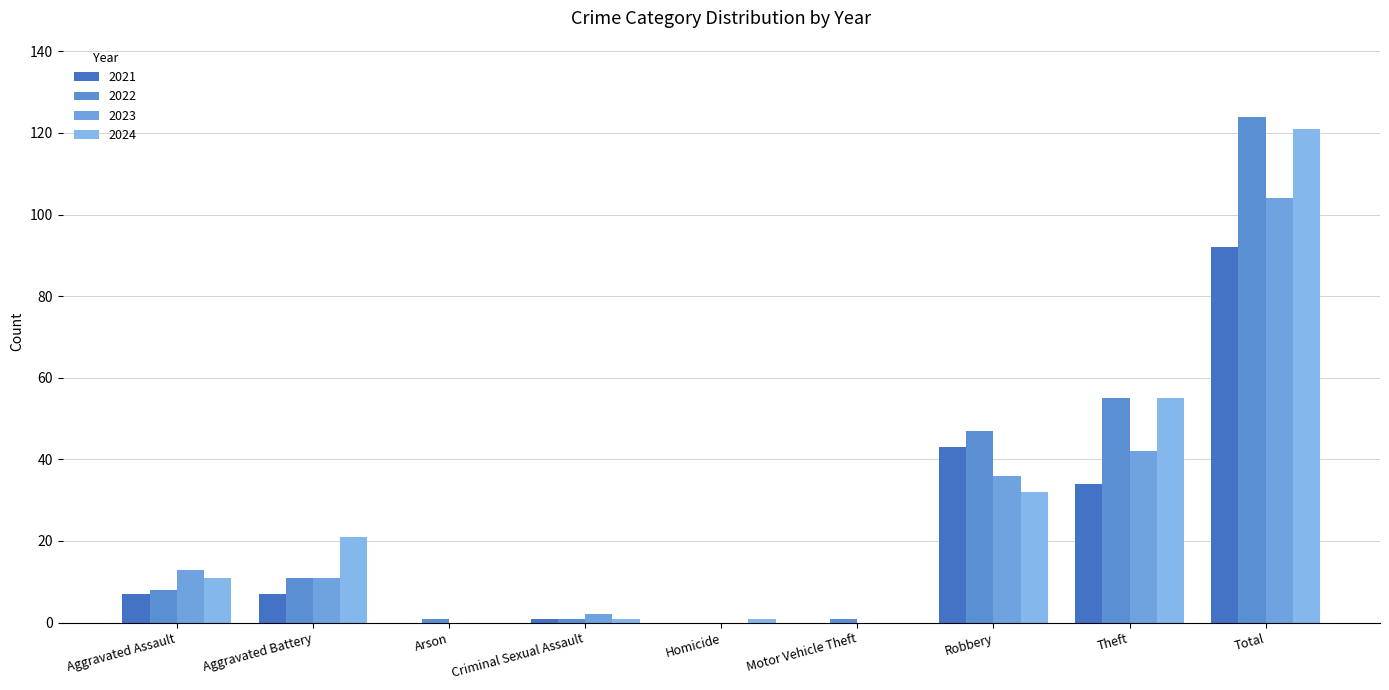

What is the maximum value shown in the chart?

124